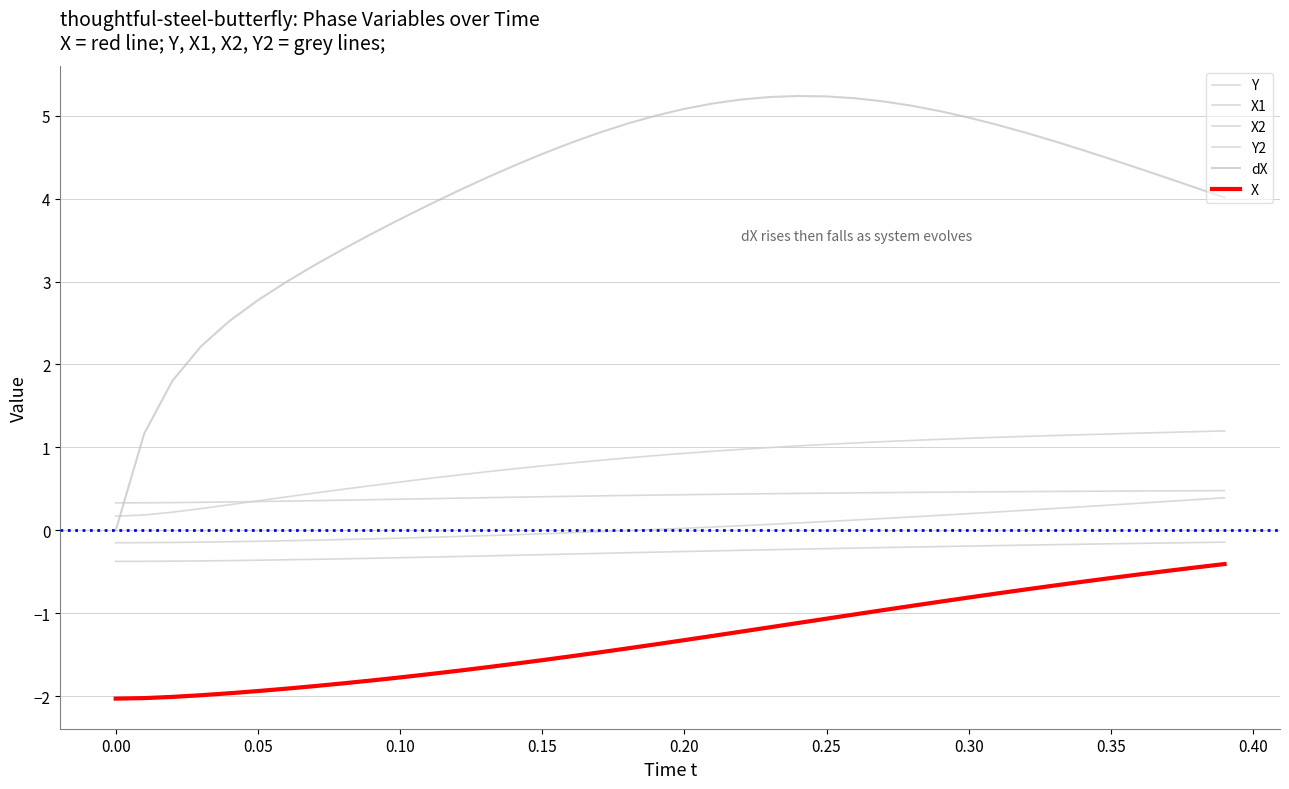

How many lines are shown in the chart?

6